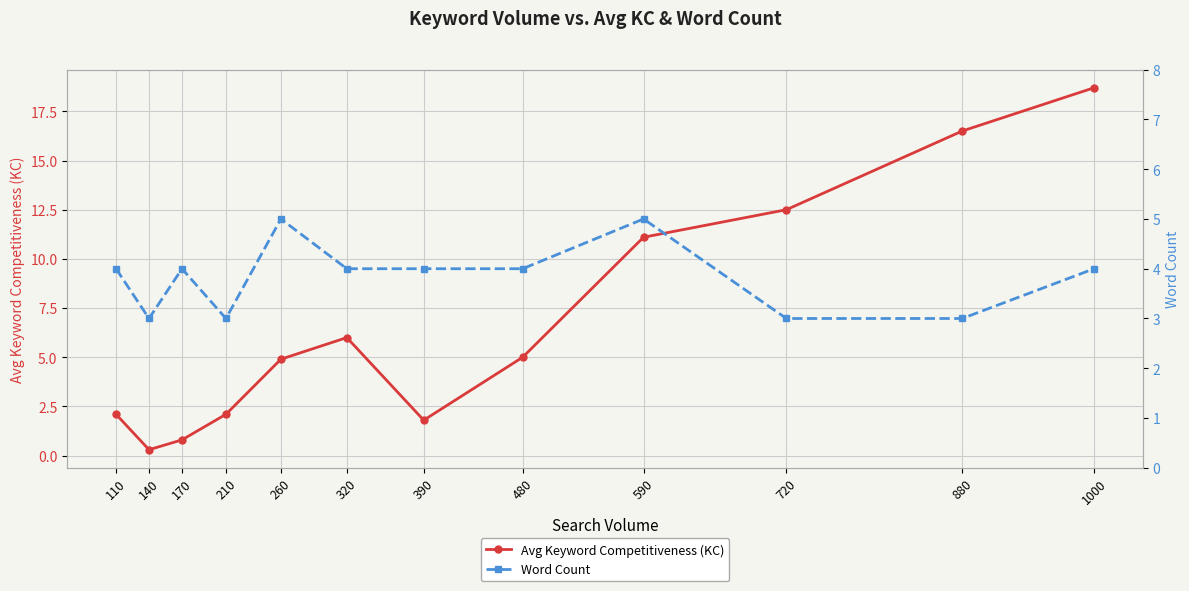

How many times do Avg Keyword Competitiveness (KC) and Word Count cross each other?

3